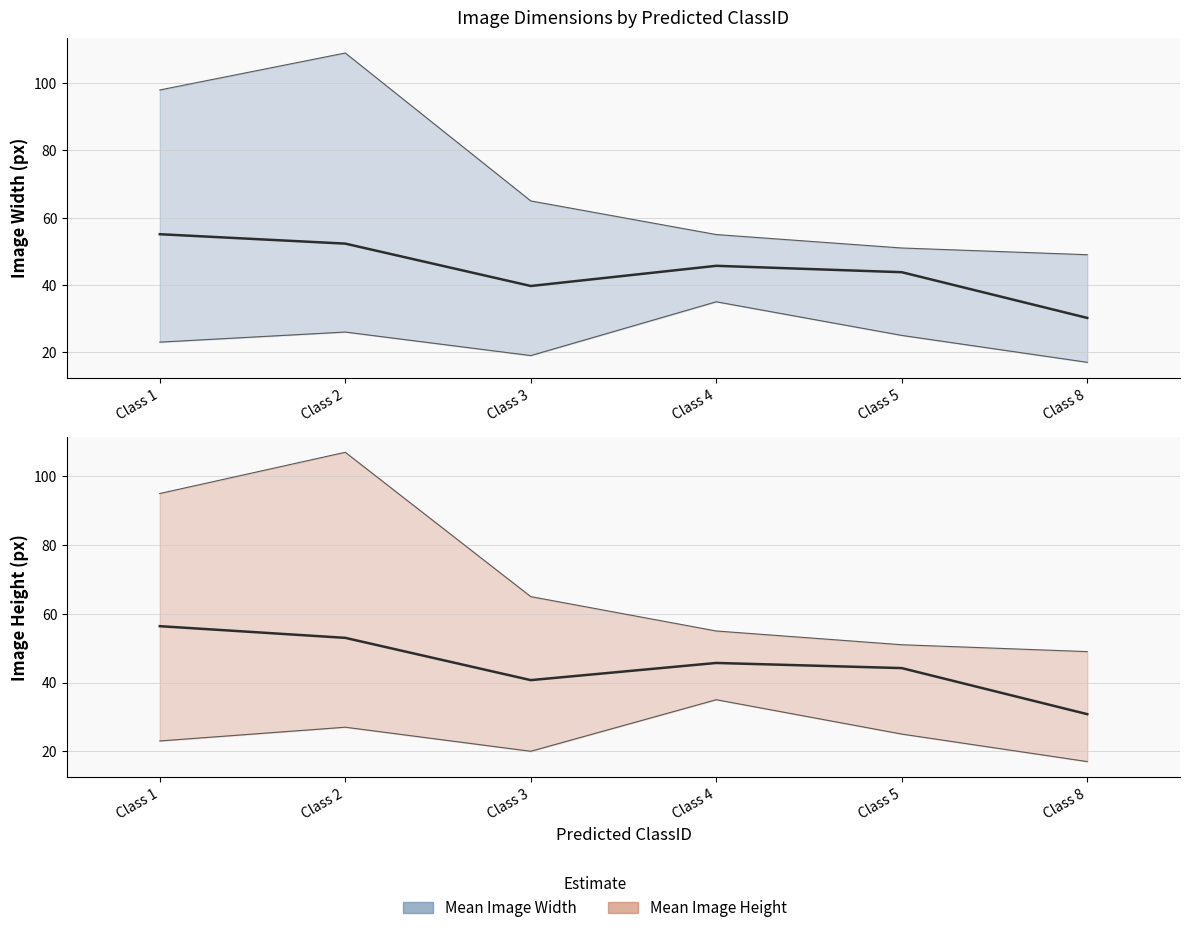

What is the difference between the maximum and second lowest values in the Mean Image Width series?

15.4